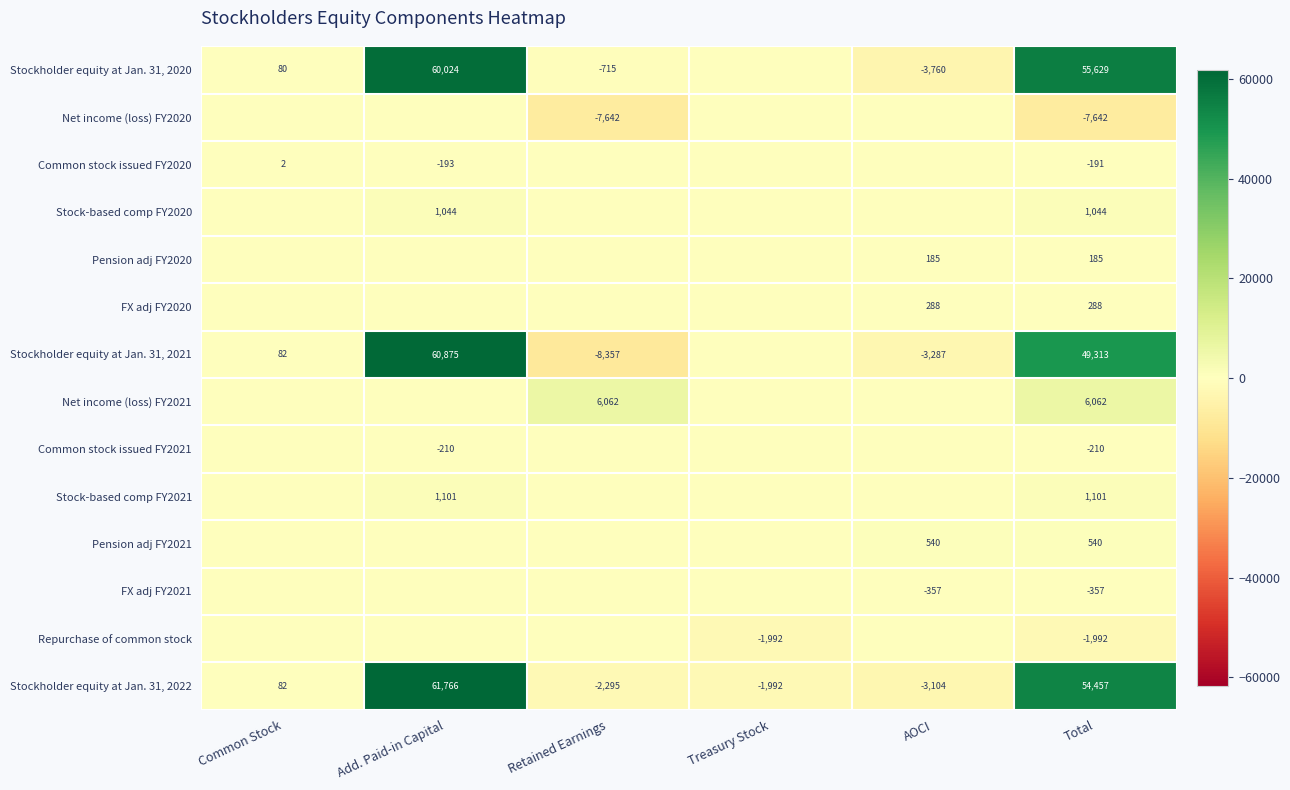

What is the difference between the highest and lowest values at Retained Earnings?

14419